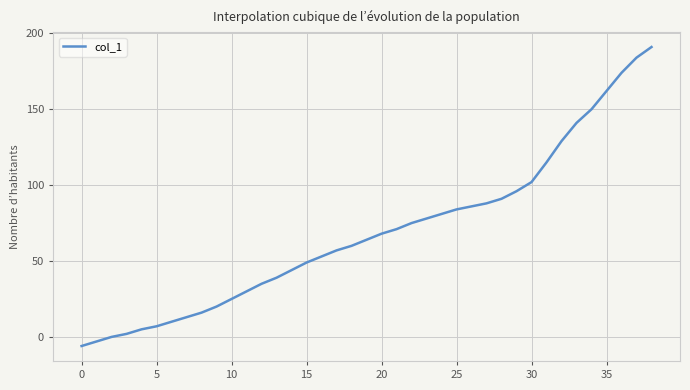

What is the greatest value displayed?

191